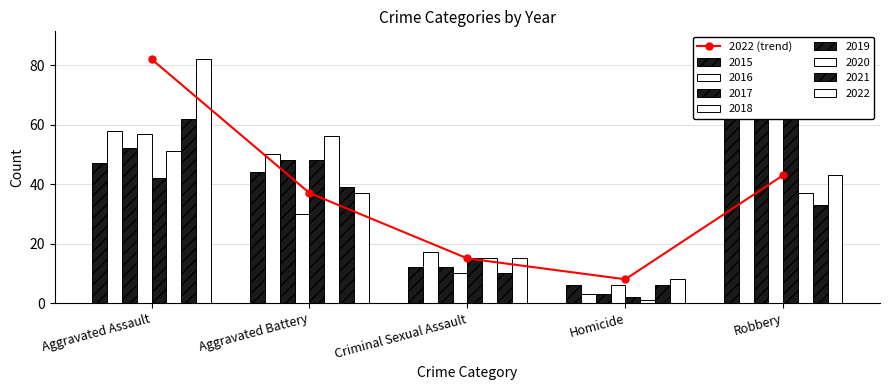

The value at Homicide is 8. True or false?

True